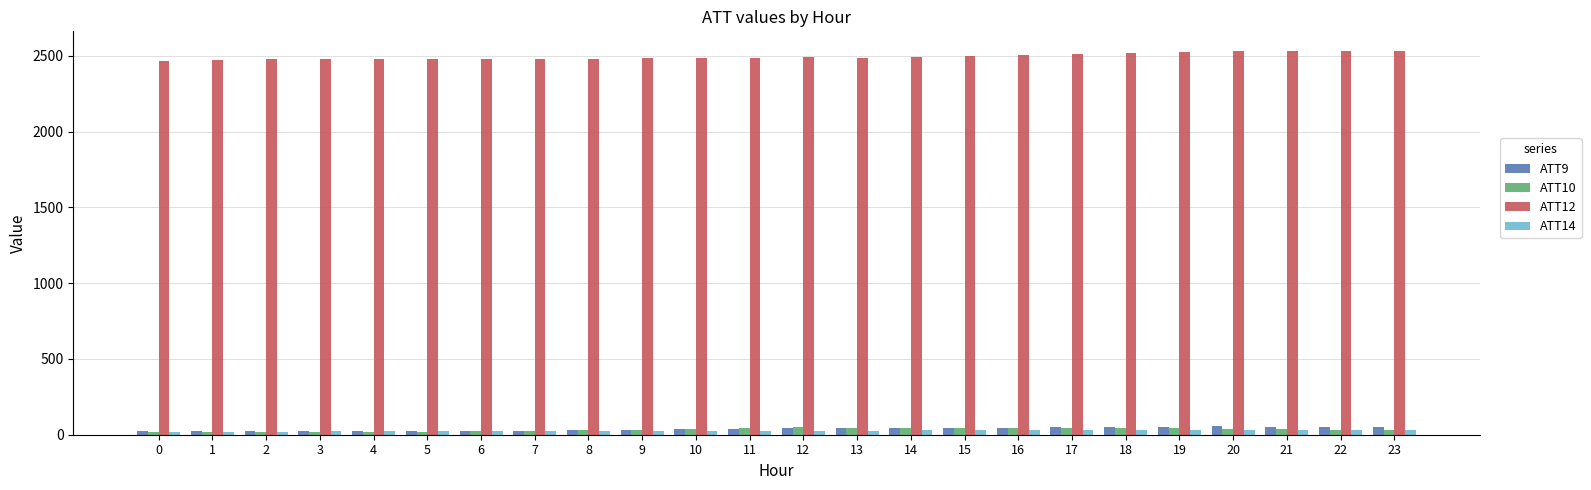

What is the greatest value displayed?

2534.0